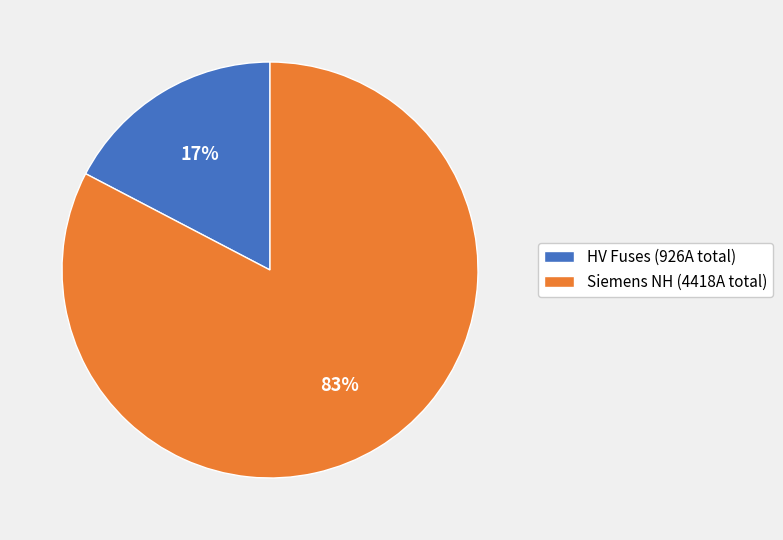

Which has a higher value, Siemens NH (4418A total) or HV Fuses (926A total)?

Siemens NH (4418A total)